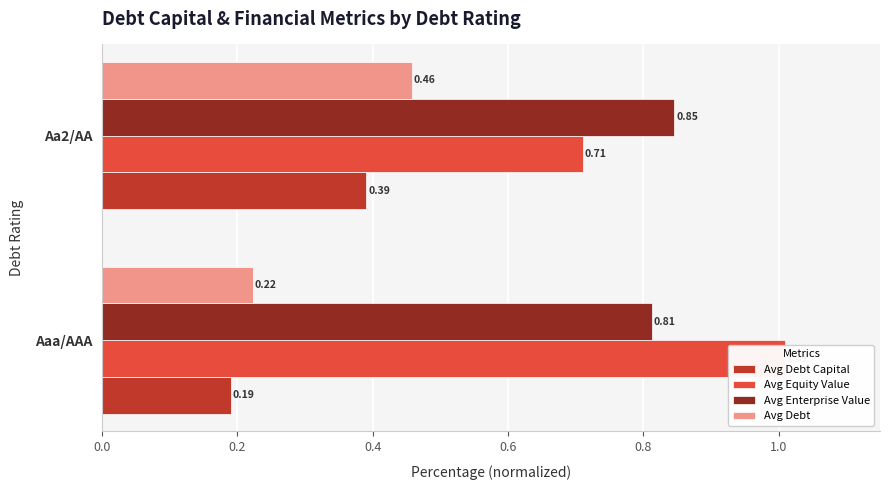

What is the value of the Avg Debt bar at the 2nd from the left?

0.5